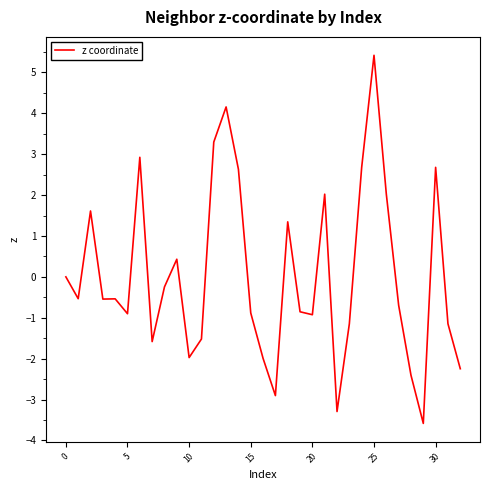

What is the minimum value shown in the chart?

-3.6